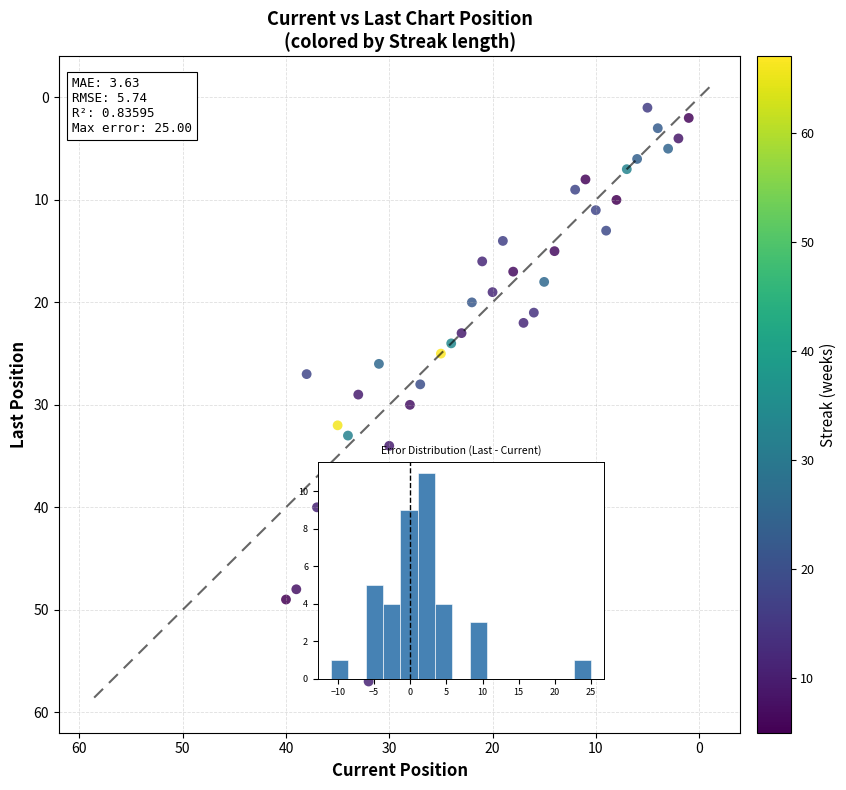

What is the range of Y values (max minus min)?

56